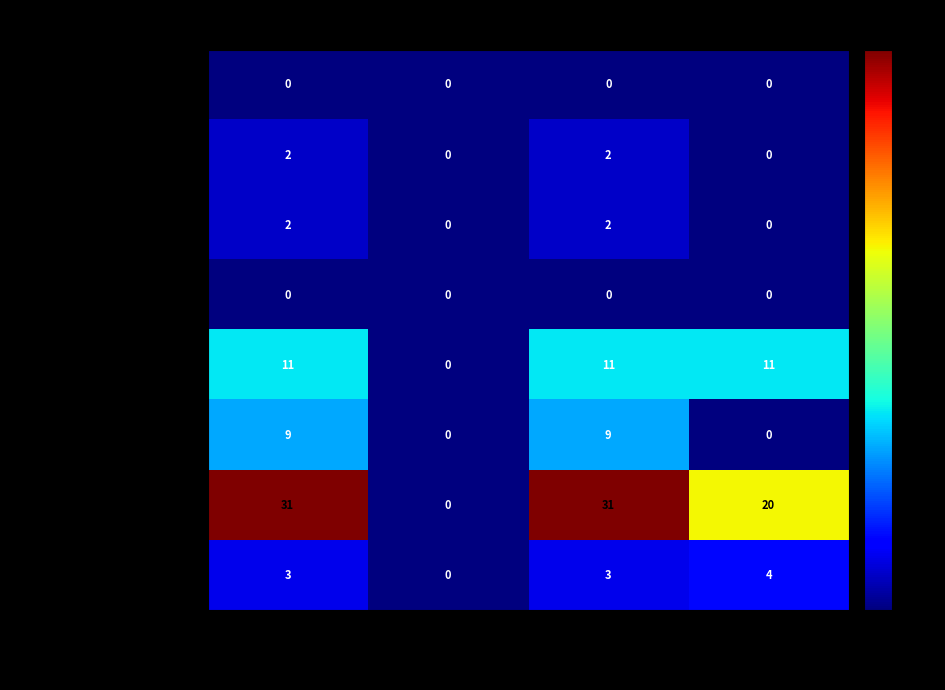

What is the difference between the maximum and minimum values in the Burglary series?

9